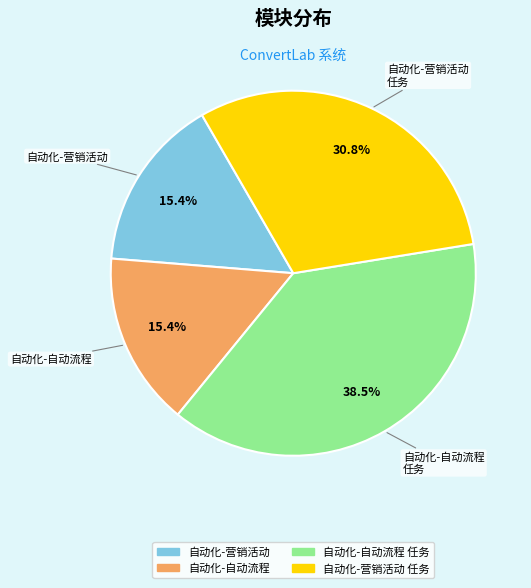

Is there any slice that represents more than half of the pie?

No